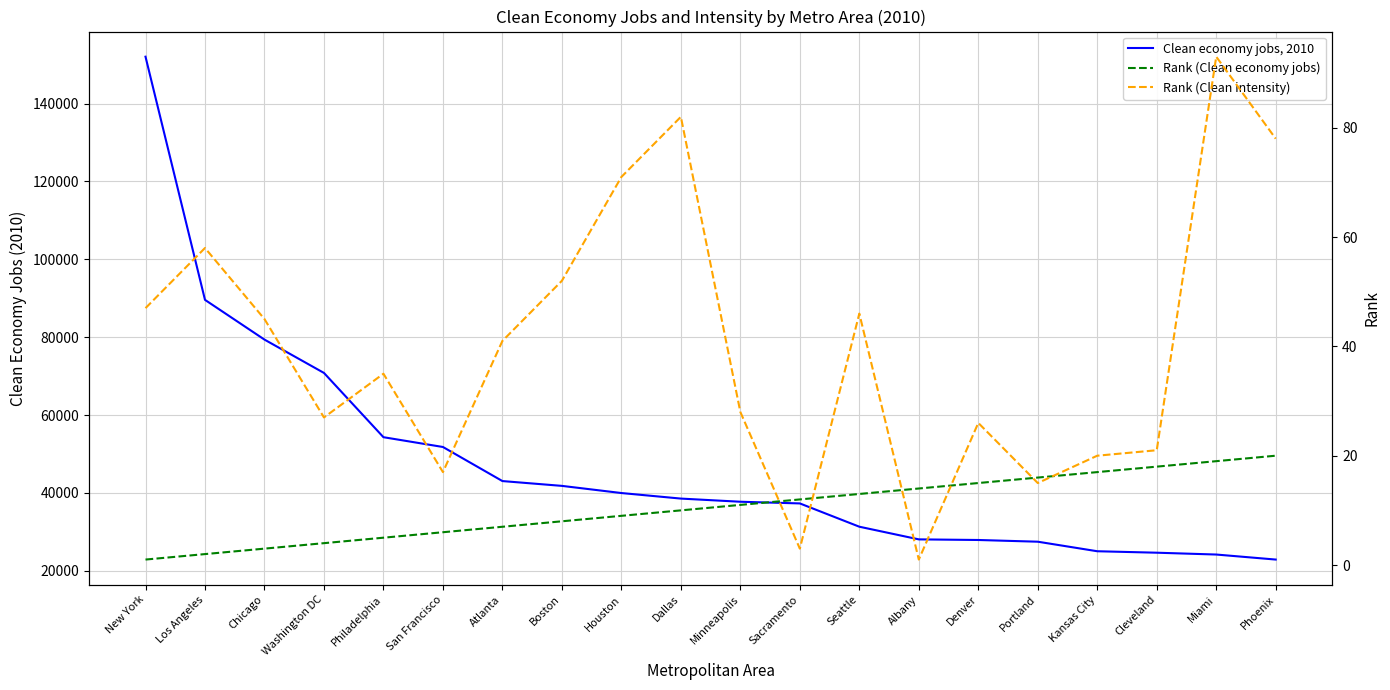

True or false: Clean economy jobs, 2010 has more than 1 points higher than both neighbors.

False